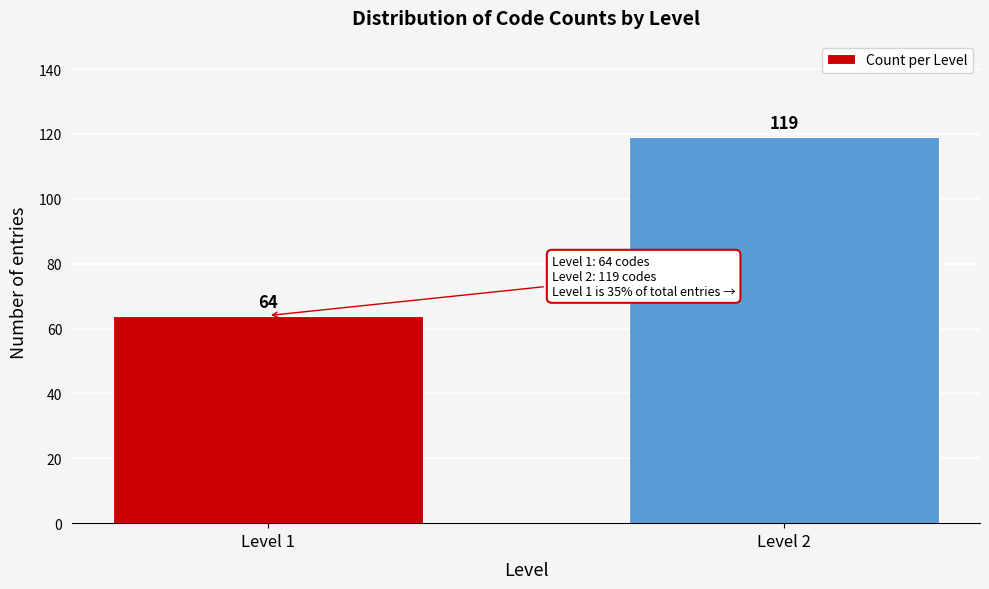

Reading left to right, list all the values displayed in this chart.

Level 1=64	Level 2=119